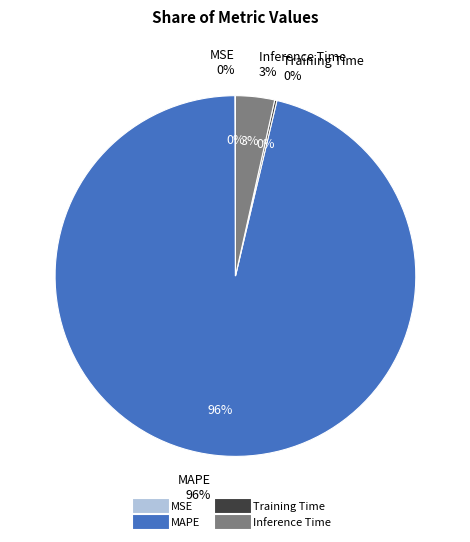

What is the majority slice?

MAPE